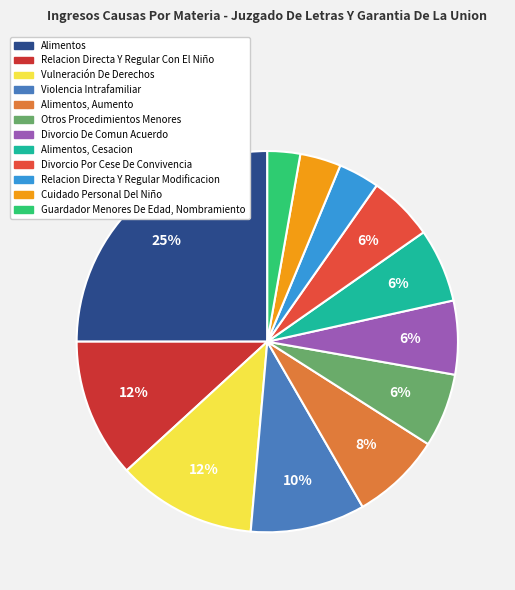

Rank the categories by value from lowest to highest.

Guardador Menores De Edad, Nombramiento, Relacion Directa Y Regular Modificacion, Cuidado Personal Del Niño, Divorcio Por Cese De Convivencia, Otros Procedimientos Menores, Divorcio De Comun Acuerdo, Alimentos, Cesacion, Alimentos, Aumento, Violencia Intrafamiliar, Relacion Directa Y Regular Con El Niño, Vulneración De Derechos, Alimentos